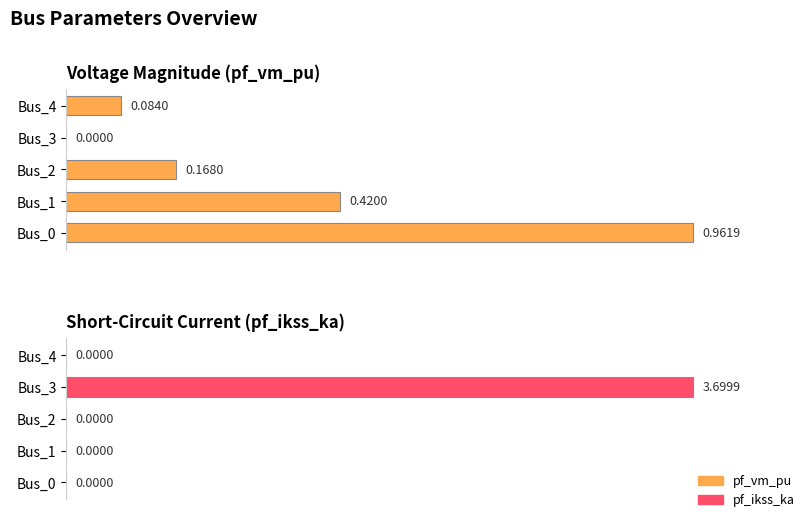

At Bus_3, list the series in order from largest to smallest.

pf_ikss_ka, pf_vm_pu